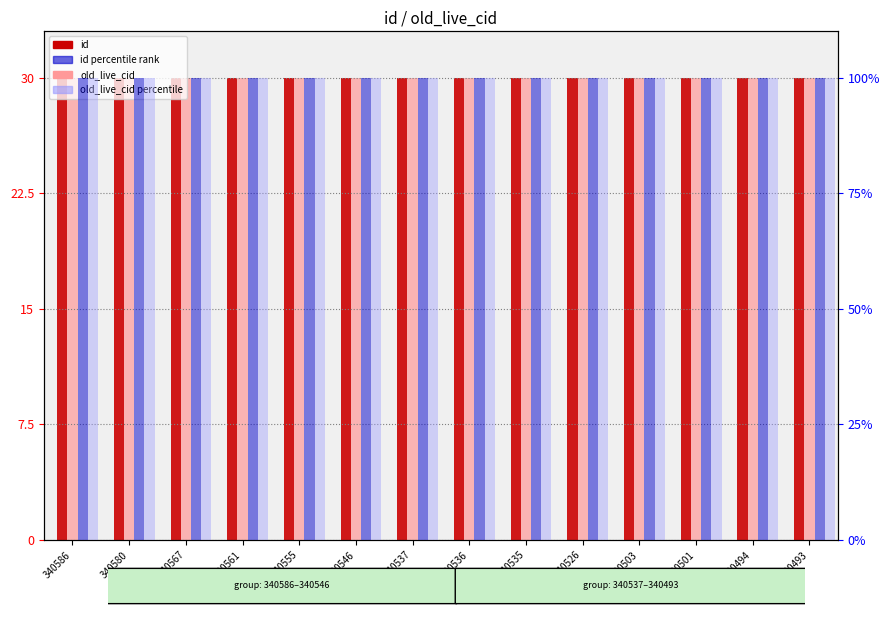

What is the total value across all series at 340555?

260.0